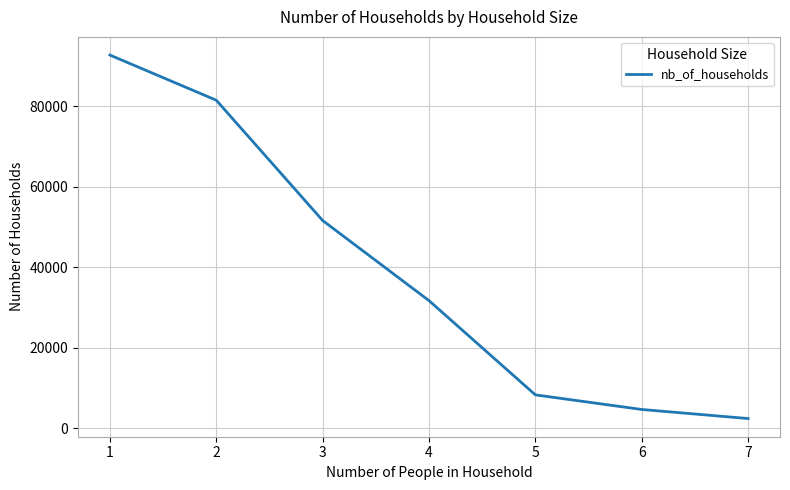

The chart shows a value of 4688 at 6. True or false?

True